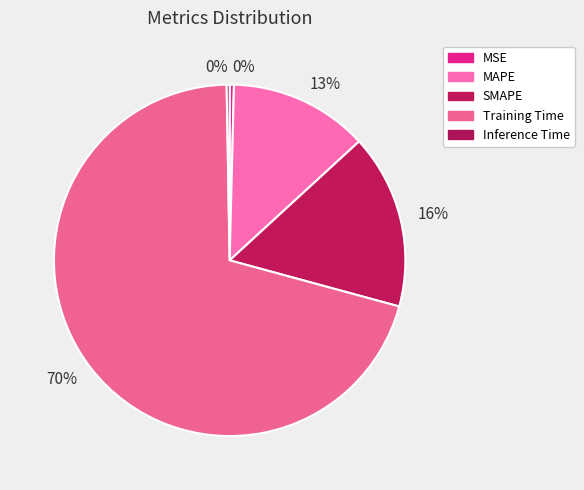

Does any single category account for the majority?

Yes